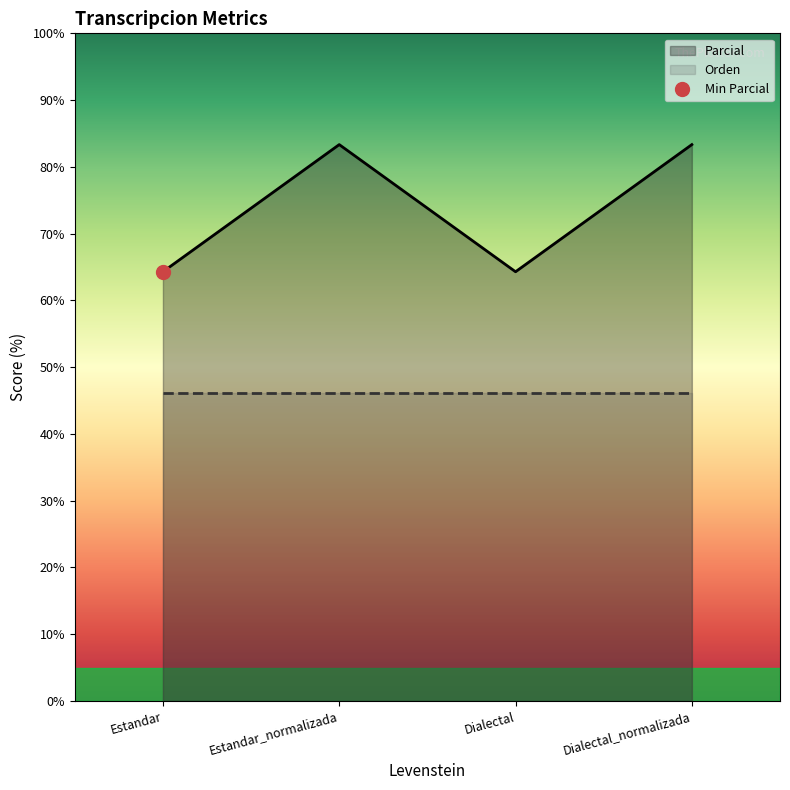

How many data points are less than 83?

2